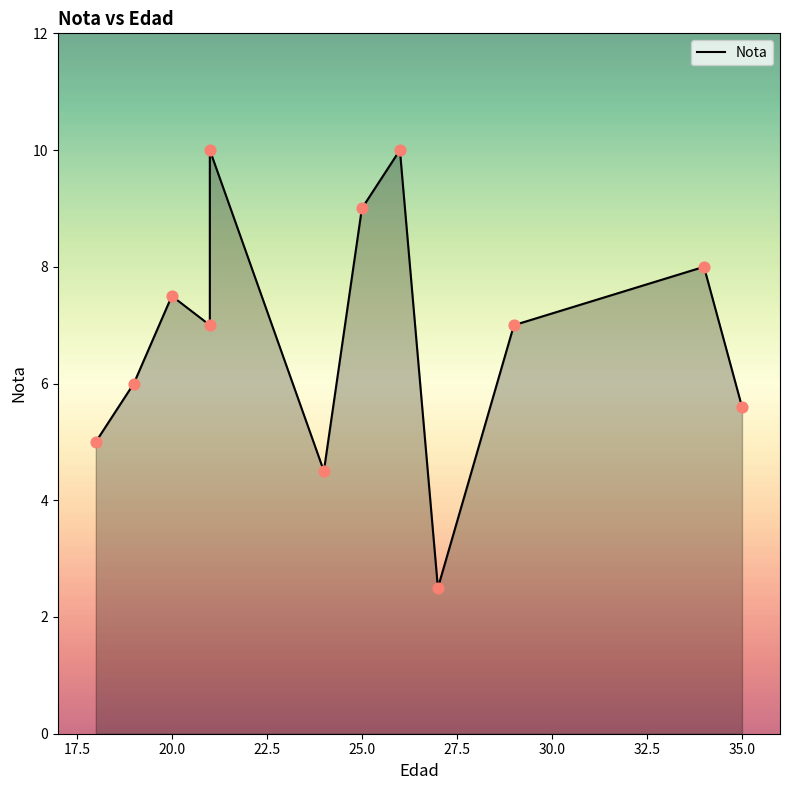

Between 20.0 and 27.5, which is larger?

20.0